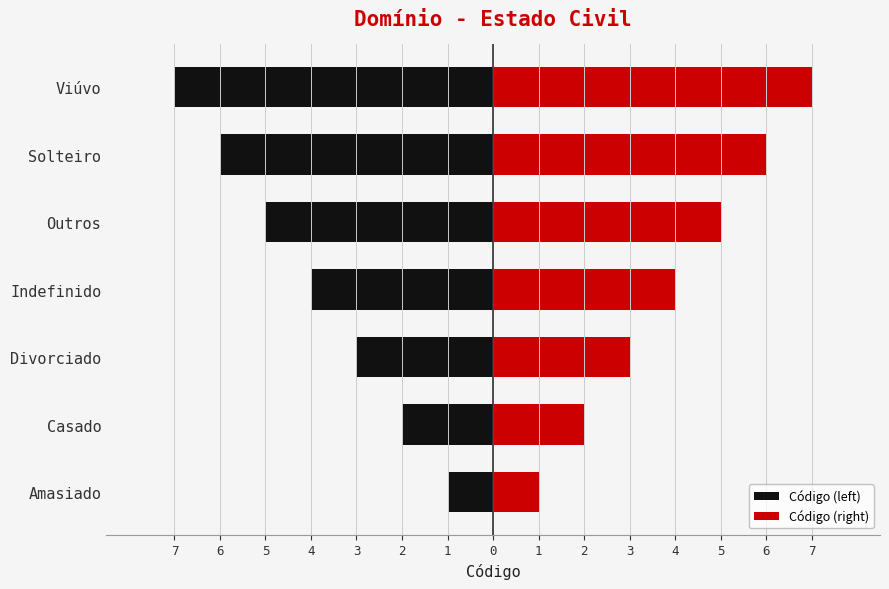

Between Amasiado and Indefinido, which series saw the biggest shift?

Código (left)